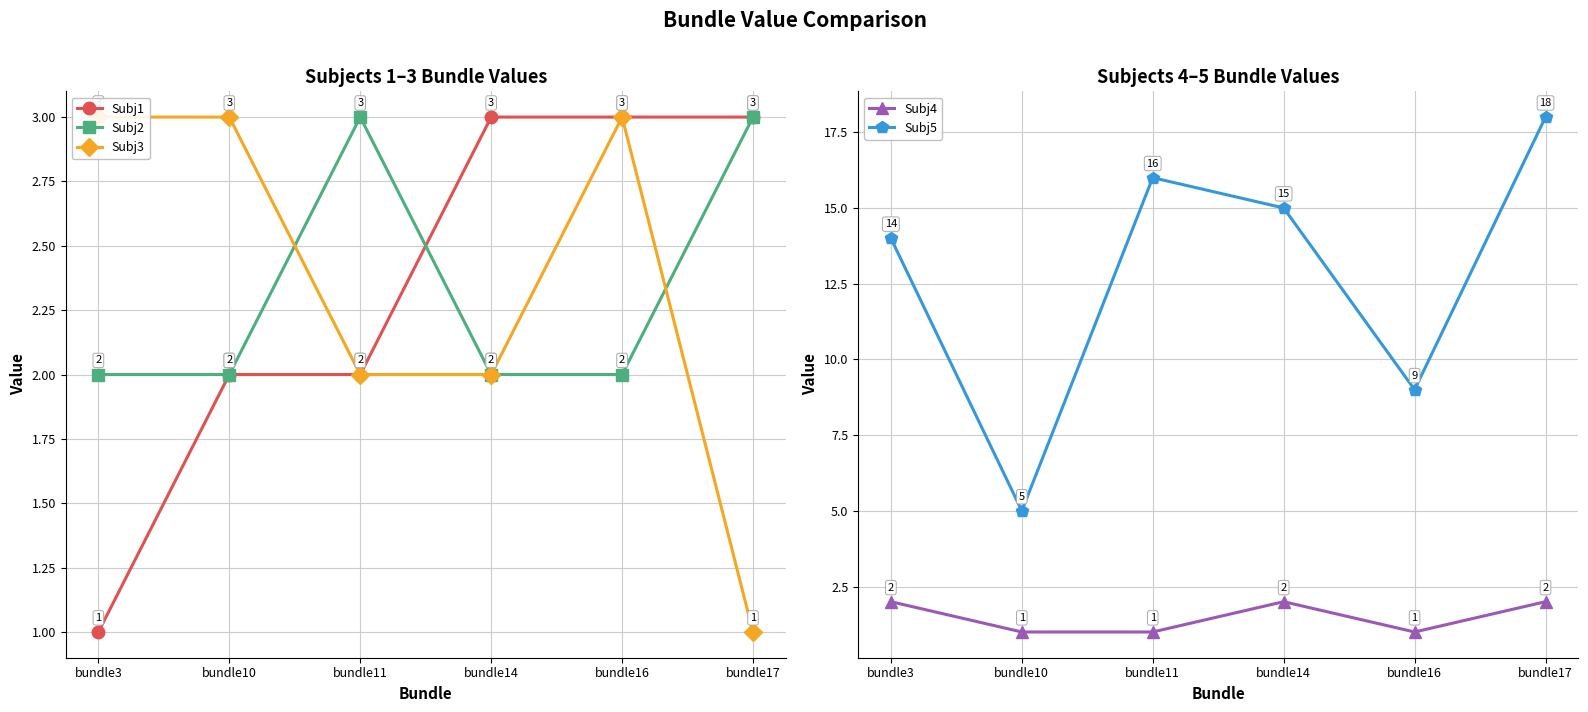

True or false: Subj4 and Subj3 cross at least once.

True